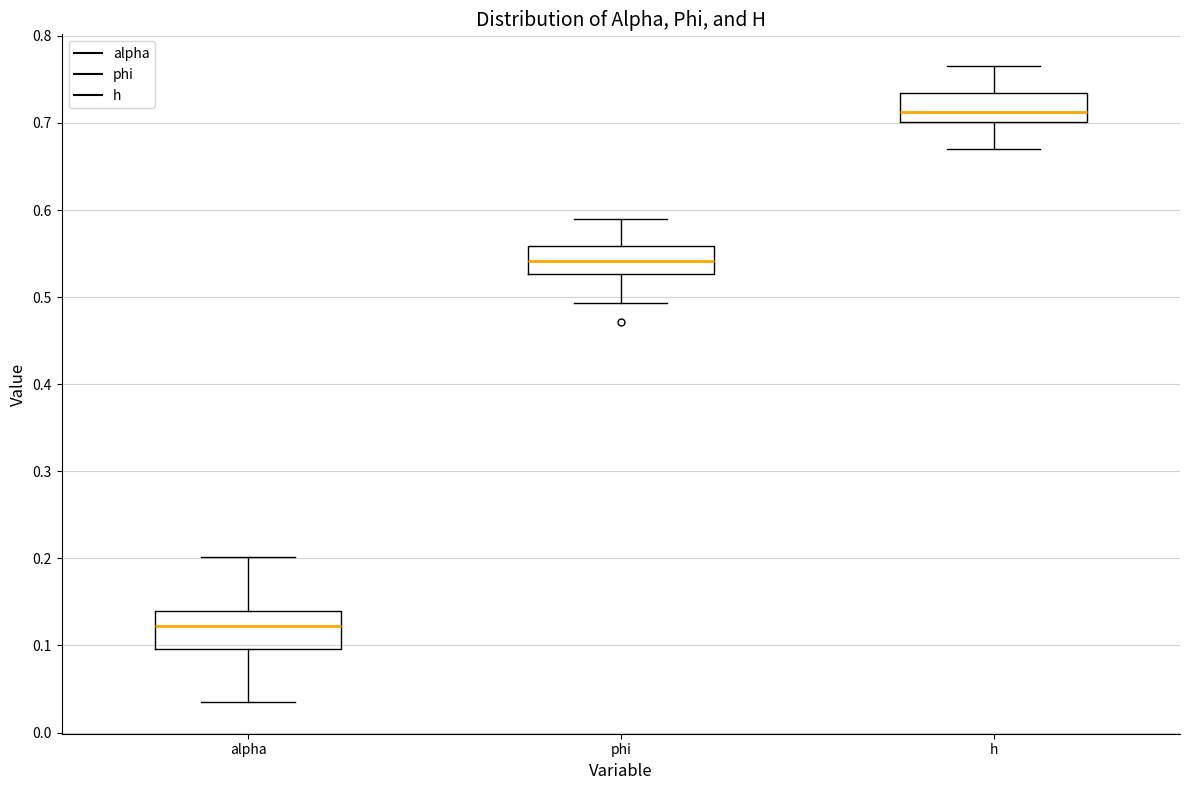

Which box is the tallest, from its lower edge to its upper edge?

alpha